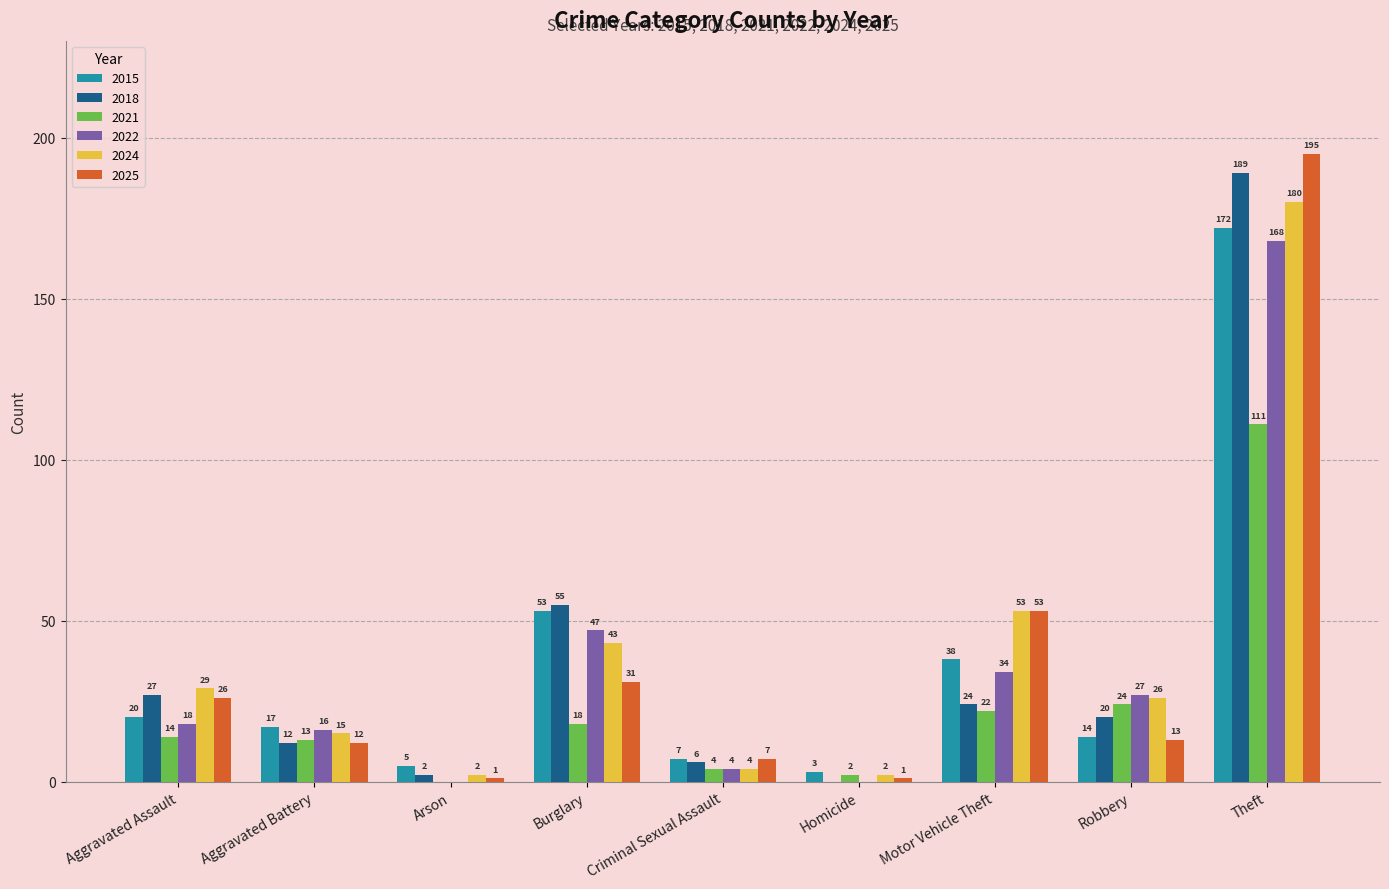

Reading right to left, what are all the values shown in this chart?

2015: Theft=172	Robbery=14	Motor Vehicle Theft=38	Homicide=3	Criminal Sexual Assault=7	Burglary=53	Arson=5	Aggravated Battery=17	Aggravated Assault=20
2018: Theft=189	Robbery=20	Motor Vehicle Theft=24	Homicide=0	Criminal Sexual Assault=6	Burglary=55	Arson=2	Aggravated Battery=12	Aggravated Assault=27
2021: Theft=111	Robbery=24	Motor Vehicle Theft=22	Homicide=2	Criminal Sexual Assault=4	Burglary=18	Arson=0	Aggravated Battery=13	Aggravated Assault=14
2022: Theft=168	Robbery=27	Motor Vehicle Theft=34	Homicide=0	Criminal Sexual Assault=4	Burglary=47	Arson=0	Aggravated Battery=16	Aggravated Assault=18
2024: Theft=180	Robbery=26	Motor Vehicle Theft=53	Homicide=2	Criminal Sexual Assault=4	Burglary=43	Arson=2	Aggravated Battery=15	Aggravated Assault=29
2025: Theft=195	Robbery=13	Motor Vehicle Theft=53	Homicide=1	Criminal Sexual Assault=7	Burglary=31	Arson=1	Aggravated Battery=12	Aggravated Assault=26